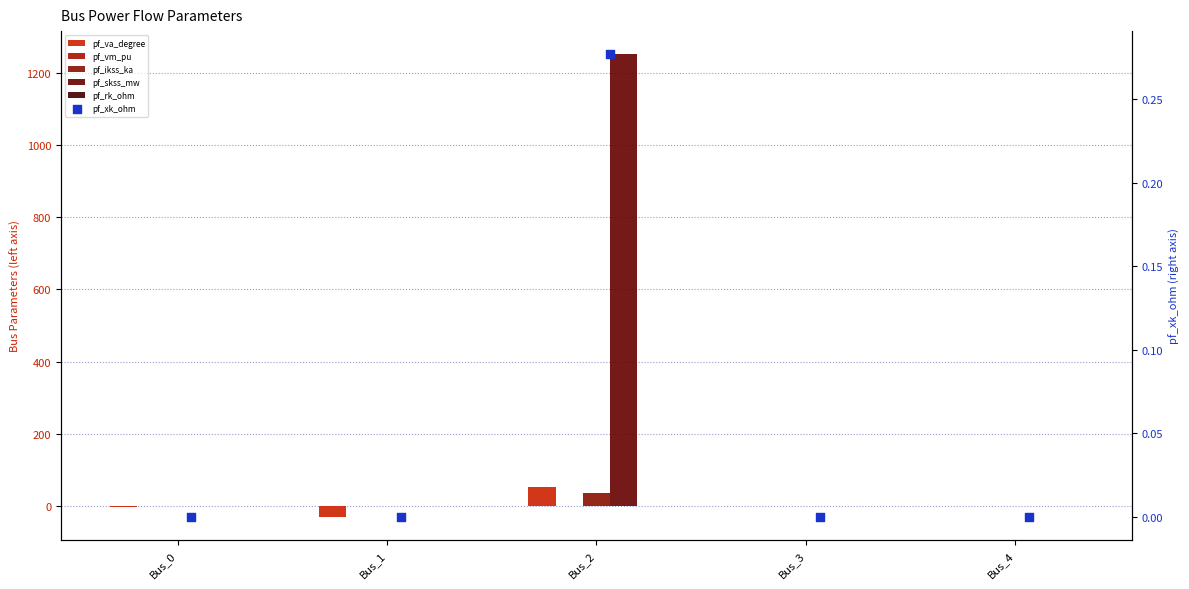

At how many categories does at least one series exceed 388?

1